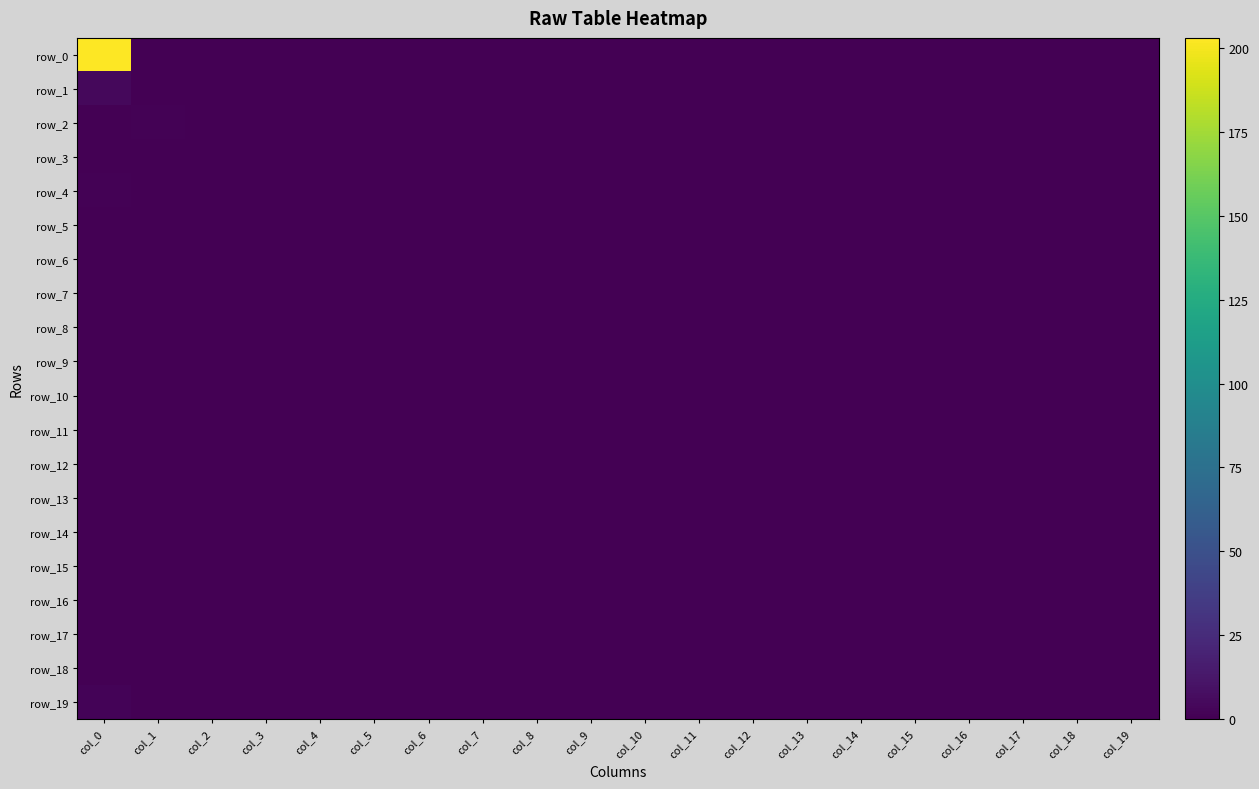

Which series has the widest spread of values?

row_0